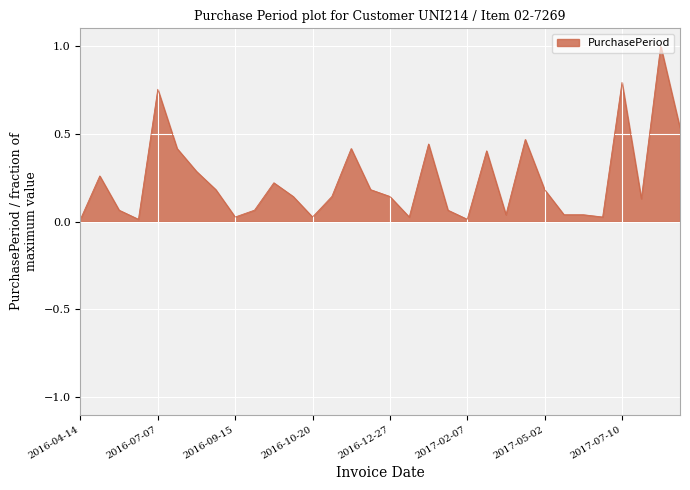

What is the difference between the maximum and second lowest values?

1.0